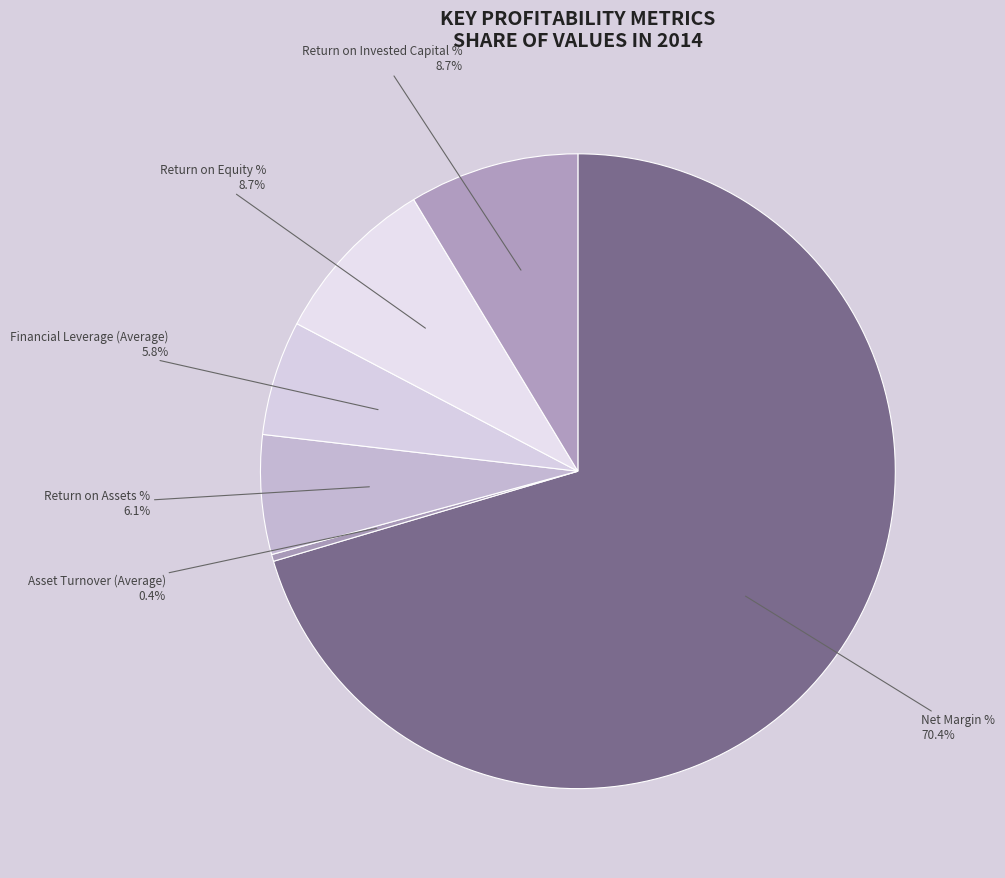

Which category accounts for the majority?

Net Margin %